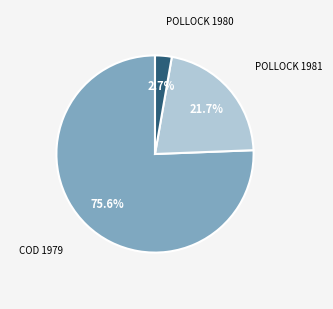

Does any single category account for the majority?

Yes